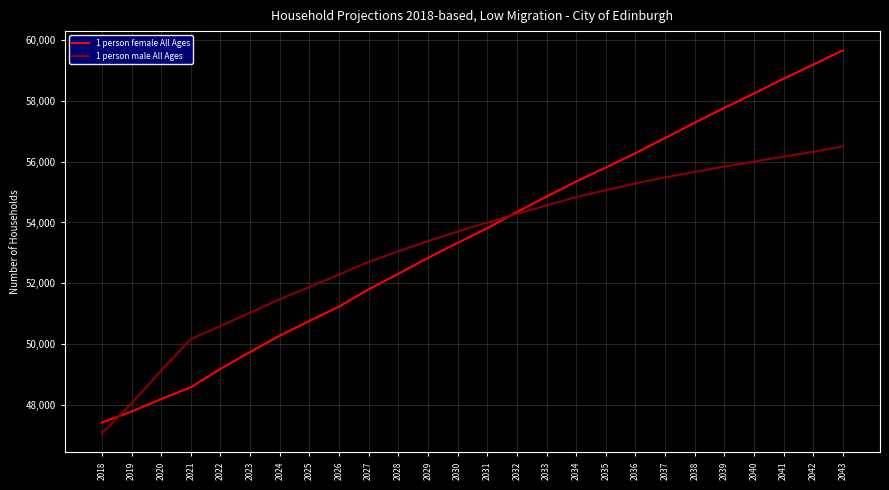

Rank the series by their maximum value, from lowest to highest.

1 person male All Ages, 1 person female All Ages